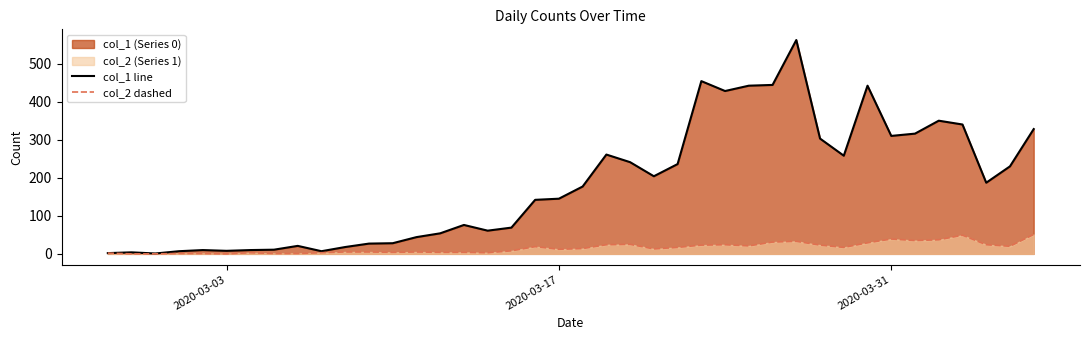

True or false: col_1 line and col_2 dashed cross at least once.

False